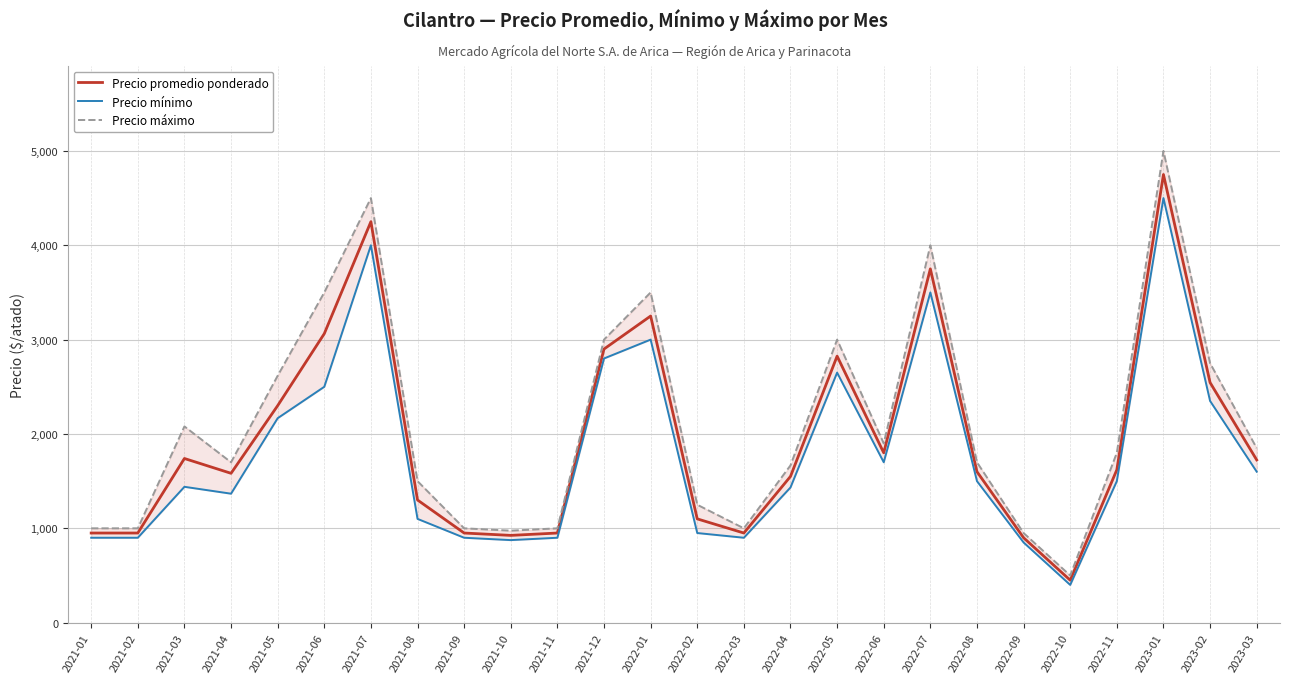

Between 2022-06 and 2021-10, which is larger?

2022-06